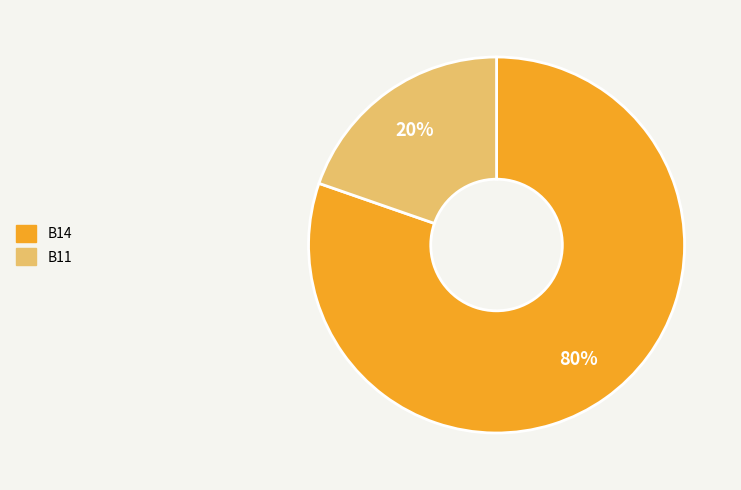

Does any single category account for the majority?

Yes